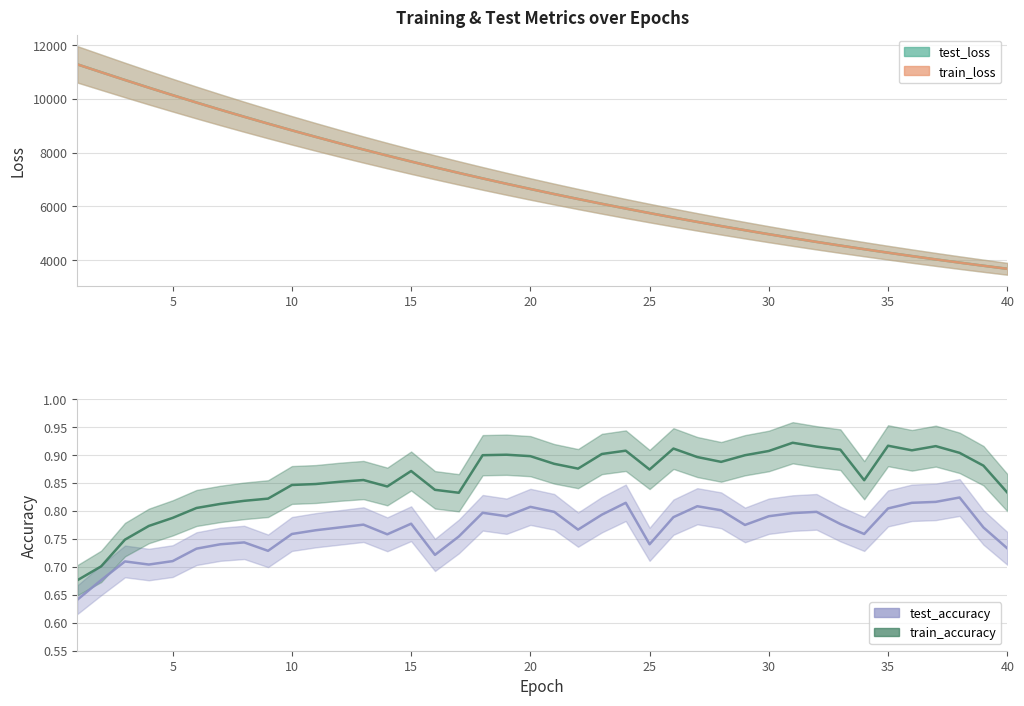

True or false: test_accuracy and train_loss intersect in this chart.

False